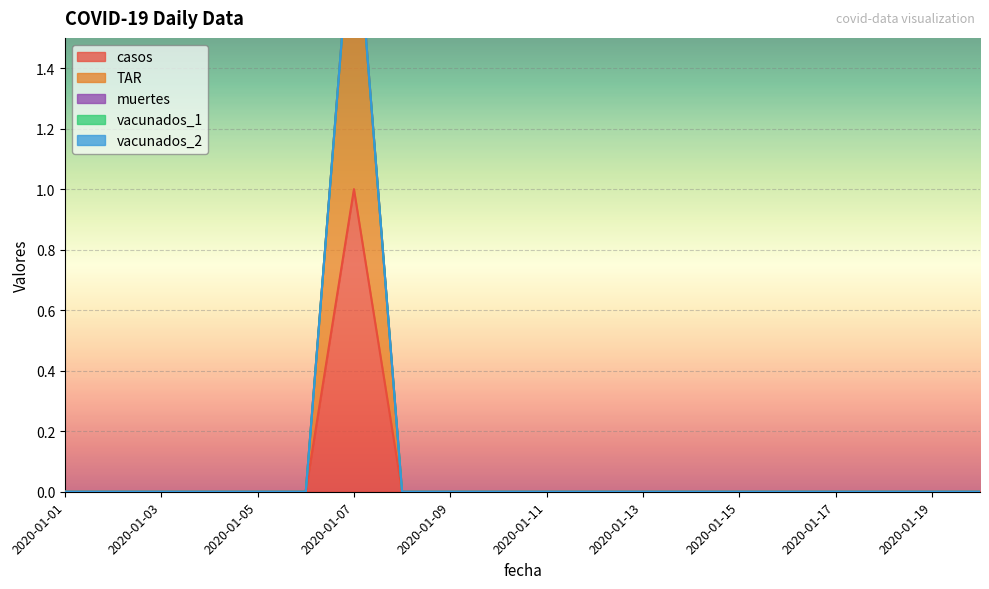

Where is vacunados_2 nearest to the value 0?

2020-01-01